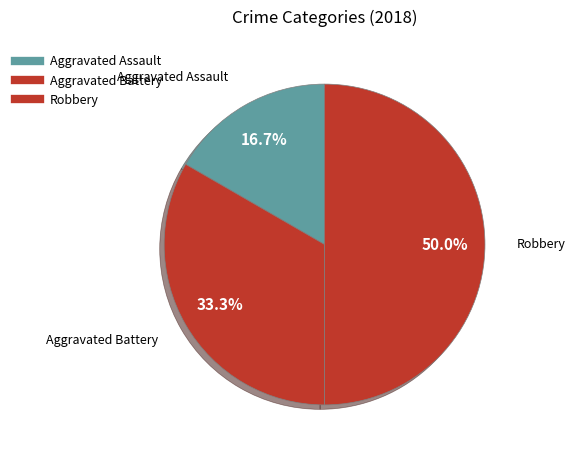

To the nearest percent, what is the difference between the largest and smallest slice percentages?

33%